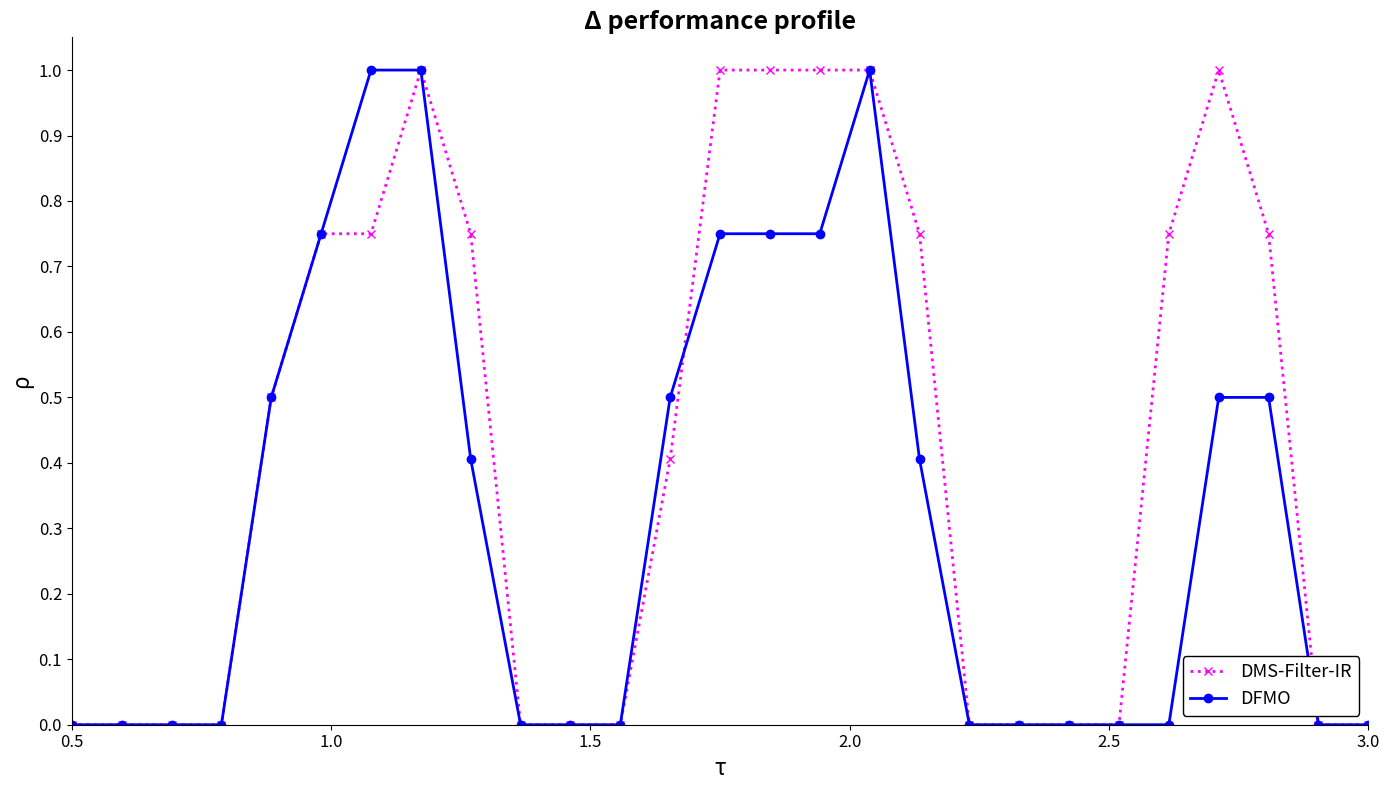

True or false: DMS-Filter-IR has more than 0 interior local peaks.

True